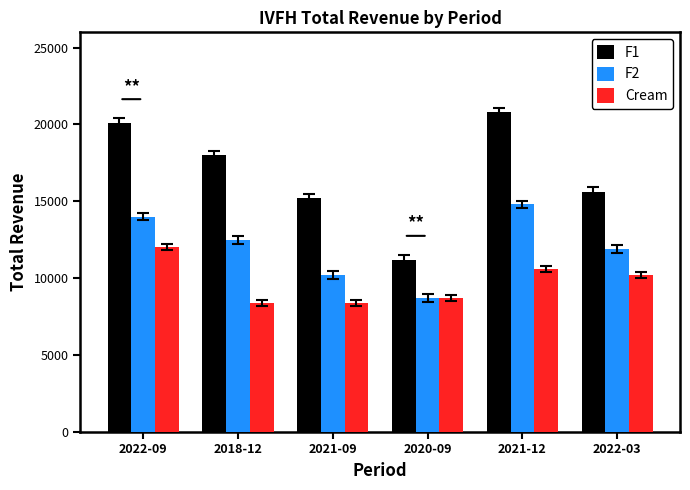

Rank the series by their maximum value, from lowest to highest.

Cream, F2, F1